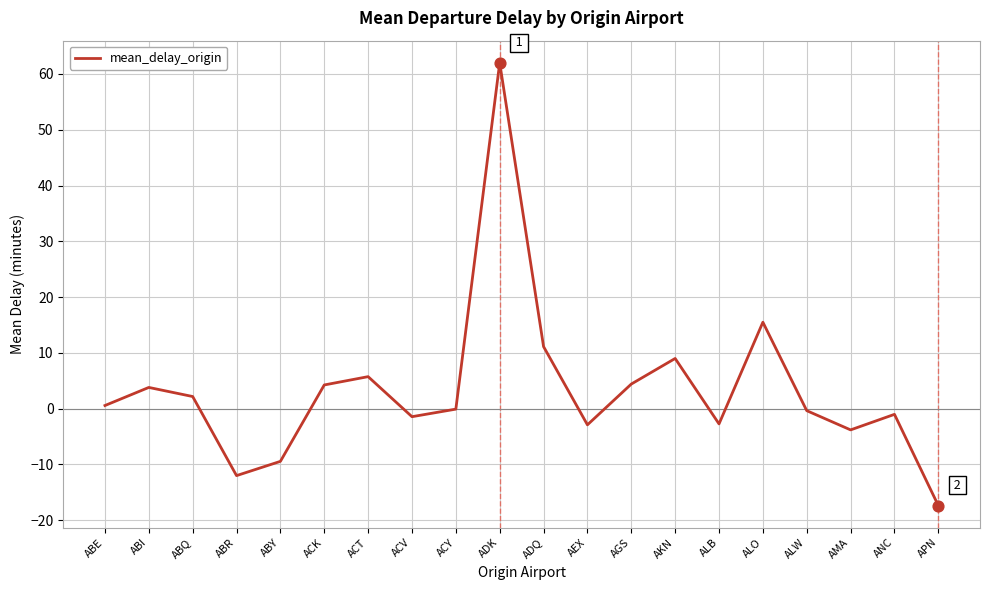

Between ALO and ANC, which is larger?

ALO